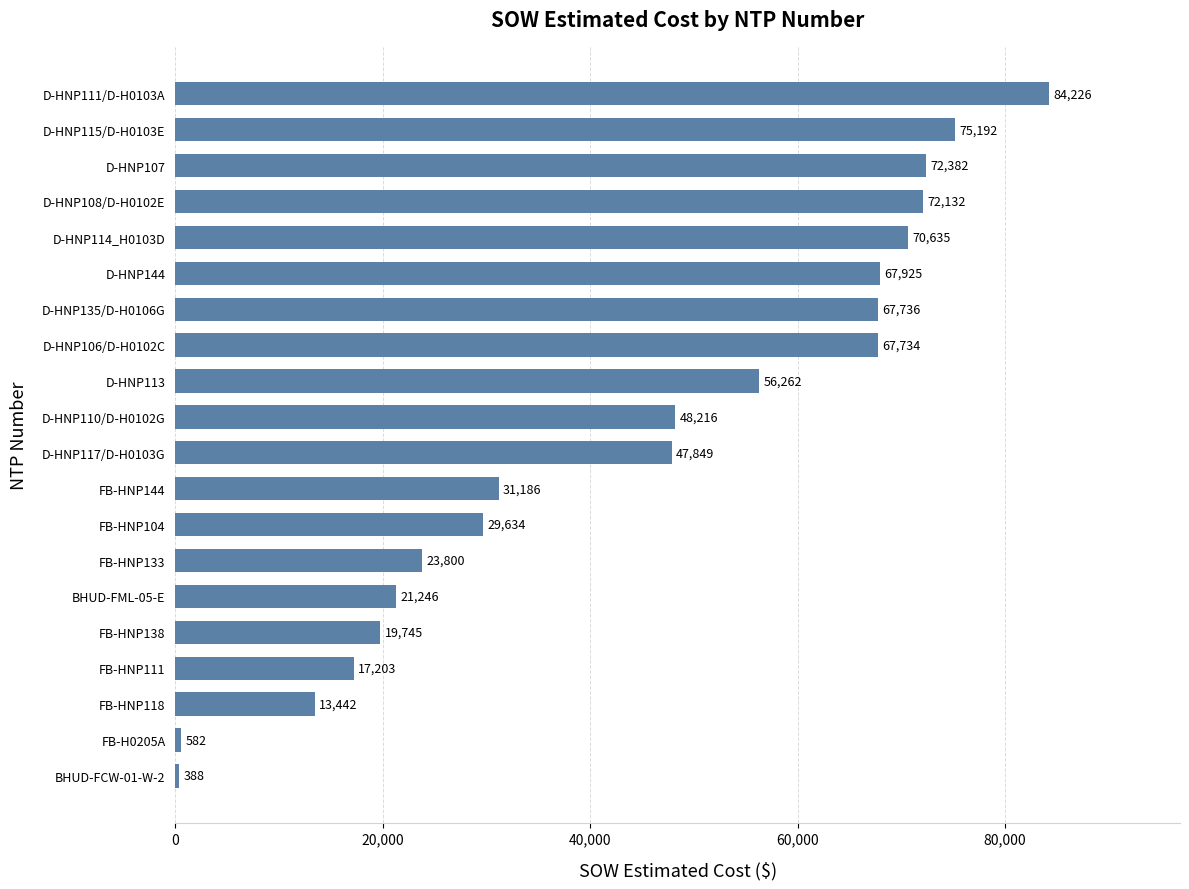

Are the bars grouped side by side (vs. stacked)?

No